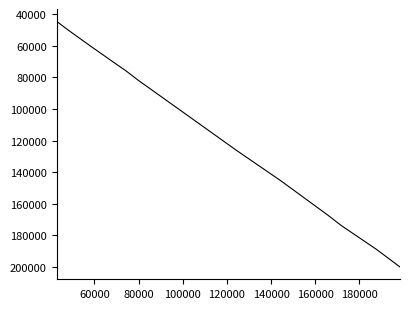

What is the greatest value displayed?

200100